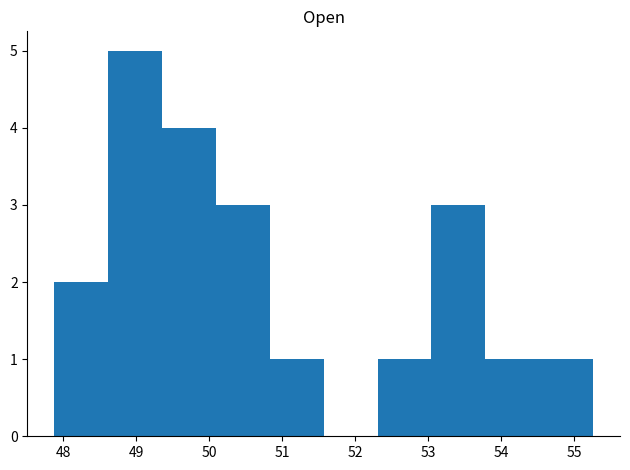

Reading left to right, list every bar in this chart as the range it spans on the x-axis followed by its height. Neither the bar edges nor the heights are printed on the chart, so give them approximately, as read against the axes.

47.9 to 48.6: 2
48.6 to 49.4: 5
49.4 to 50.1: 4
50.1 to 50.8: 3
50.8 to 51.6: 1
51.6 to 52.3: 0
52.3 to 53.0: 1
53.0 to 53.8: 3
53.8 to 54.5: 1
54.5 to 55.3: 1